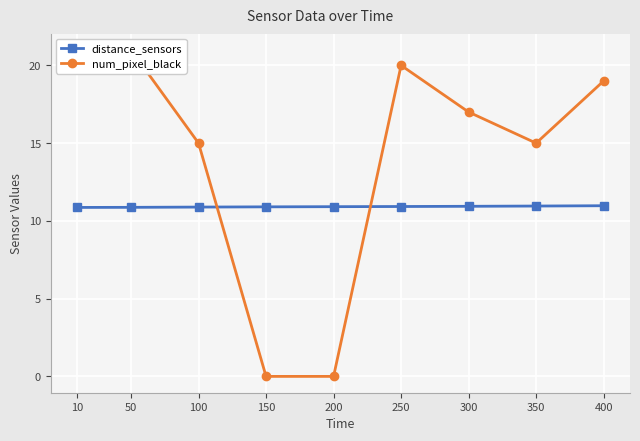

Reading right to left, extract all data points from this chart.

distance_sensors: 400=11.0	350=11.0	300=10.9	250=10.9	200=10.9	150=10.9	100=10.9	50=10.9	10=10.9
num_pixel_black: 400=19.0	350=15.0	300=17.0	250=20.0	200=0.0	150=0.0	100=15.0	50=21.0	10=21.0